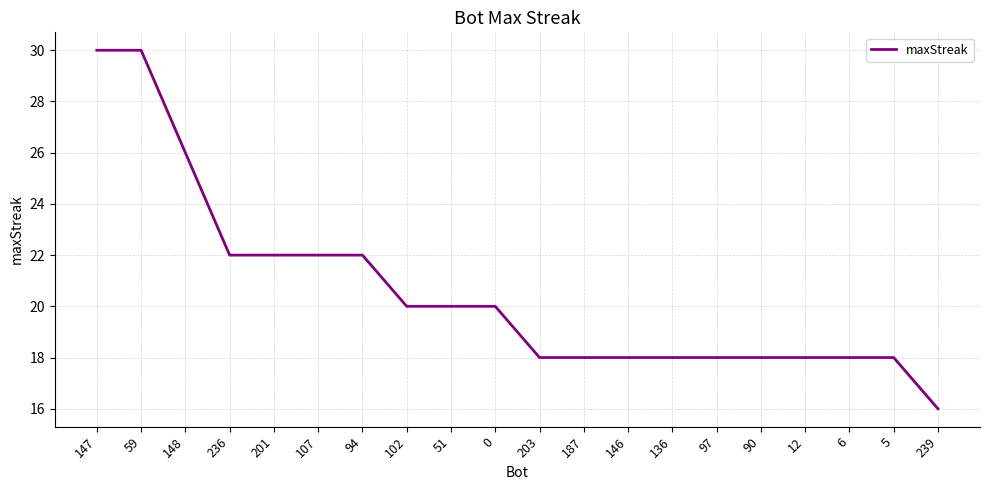

Reading left to right, what are all the values shown in this chart?

147=30	59=30	148=26	236=22	201=22	107=22	94=22	102=20	51=20	0=20	203=18	187=18	146=18	136=18	97=18	90=18	12=18	6=18	5=18	239=16